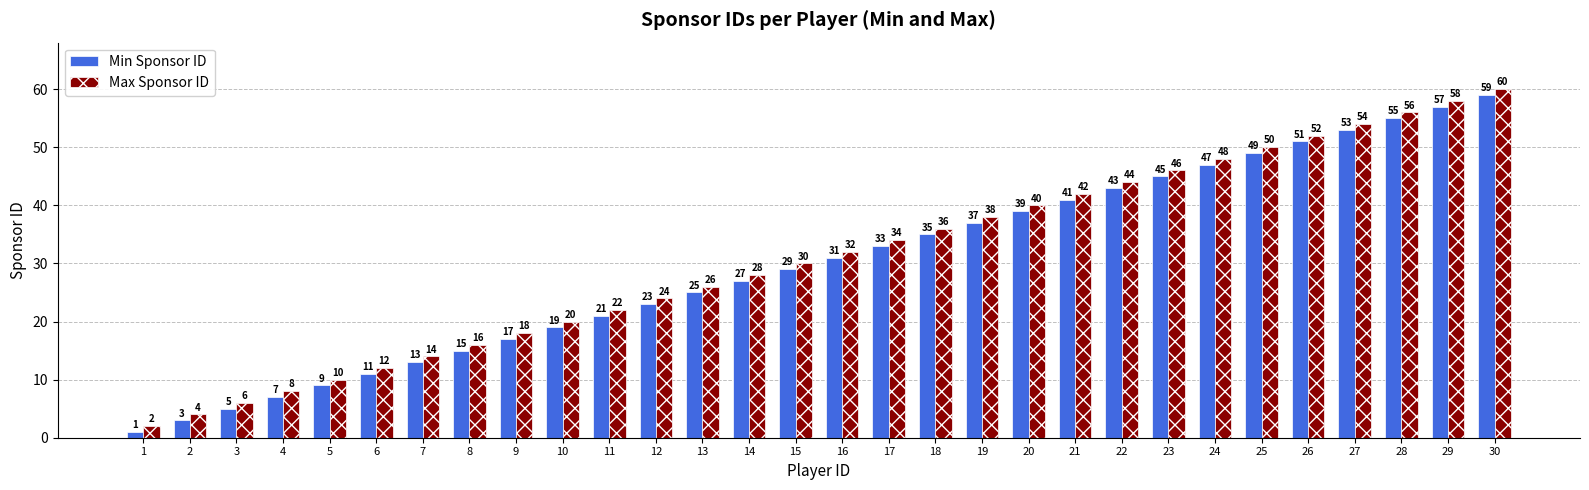

What is the value of the Min Sponsor ID bar at the 21st from the left?

41